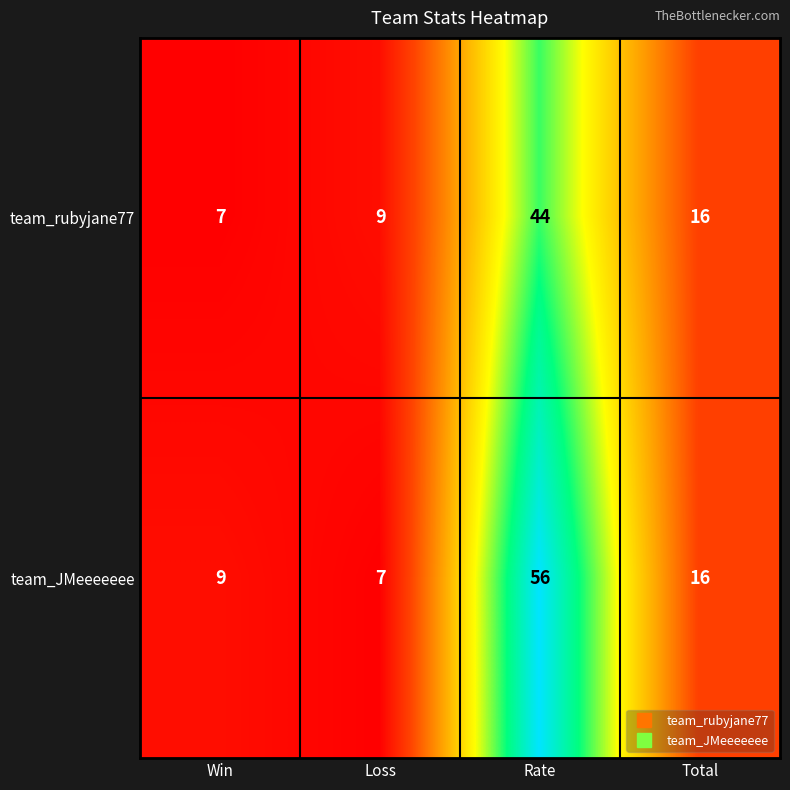

Reading left to right, transcribe all the data shown in this chart.

team_rubyjane77: Win=7	Loss=9	Rate=44	Total=16
team_JMeeeeeee: Win=9	Loss=7	Rate=56	Total=16